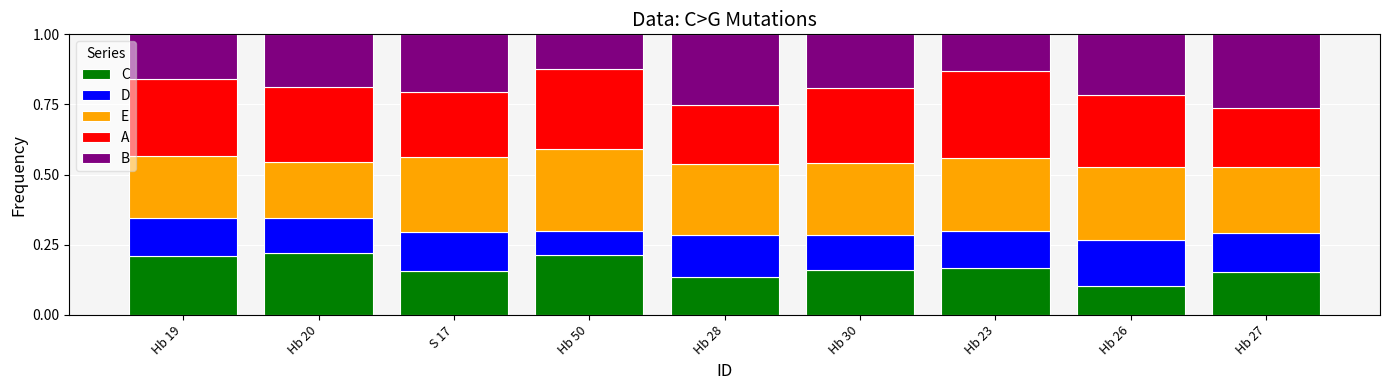

How many series are shown in this chart?

5